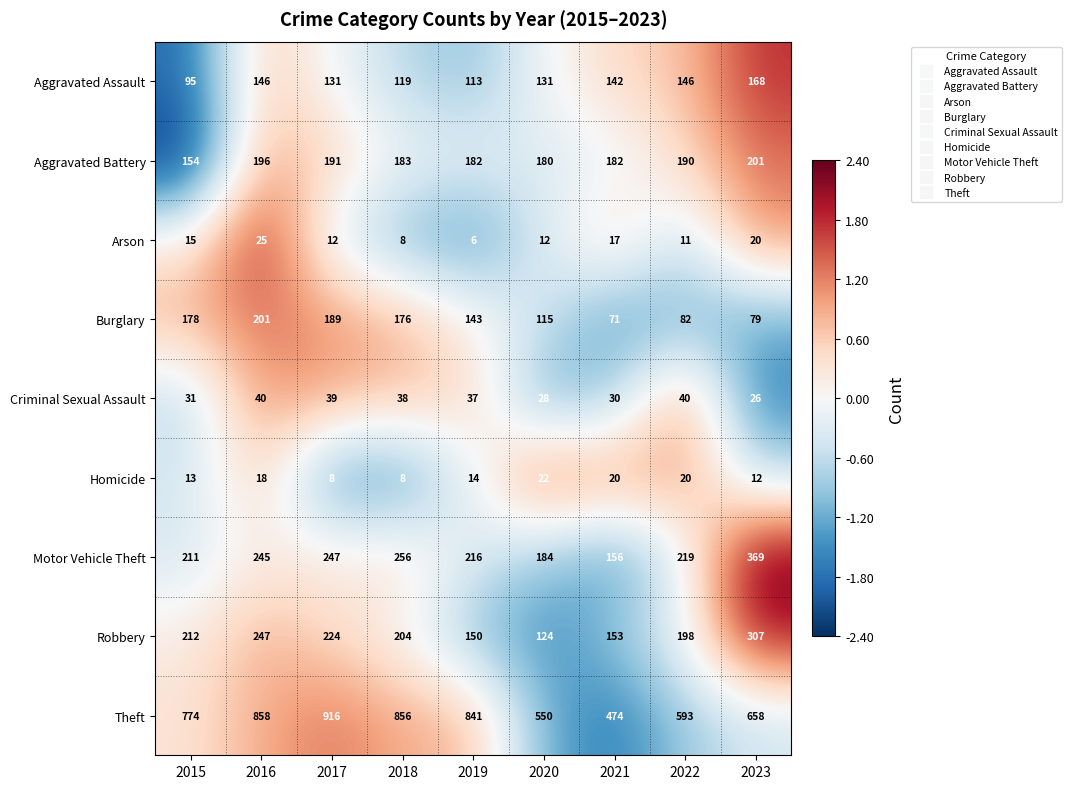

The Theft series shows 254 at 2022. True or false?

False